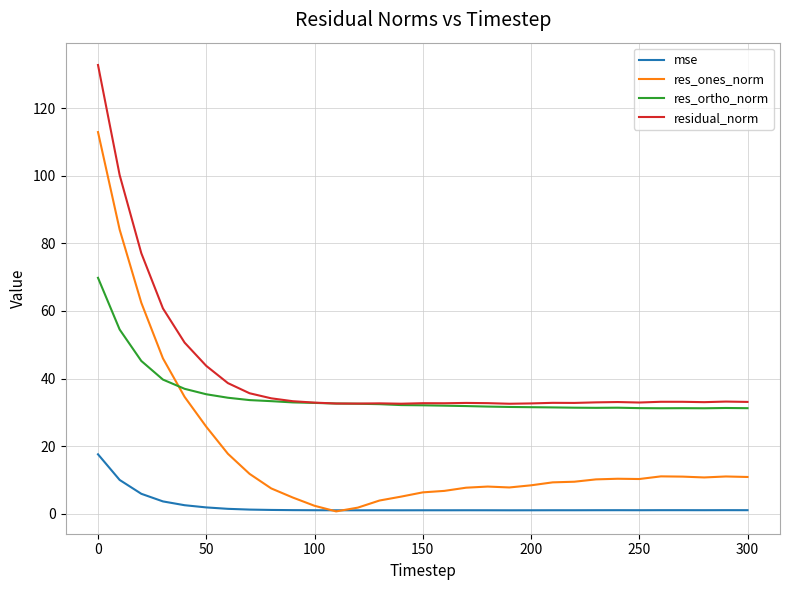

List the series in order of their overall mean, highest first.

residual_norm, res_ortho_norm, res_ones_norm, mse